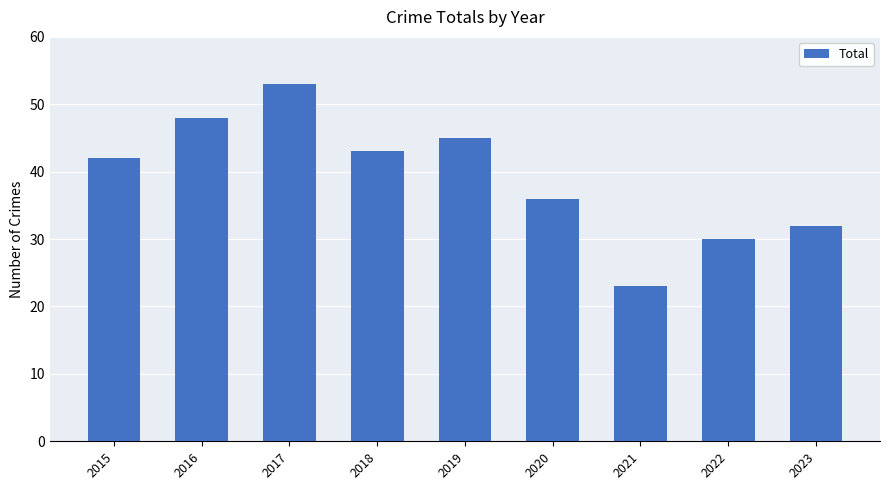

Where is the data nearest to the value 38?

2020